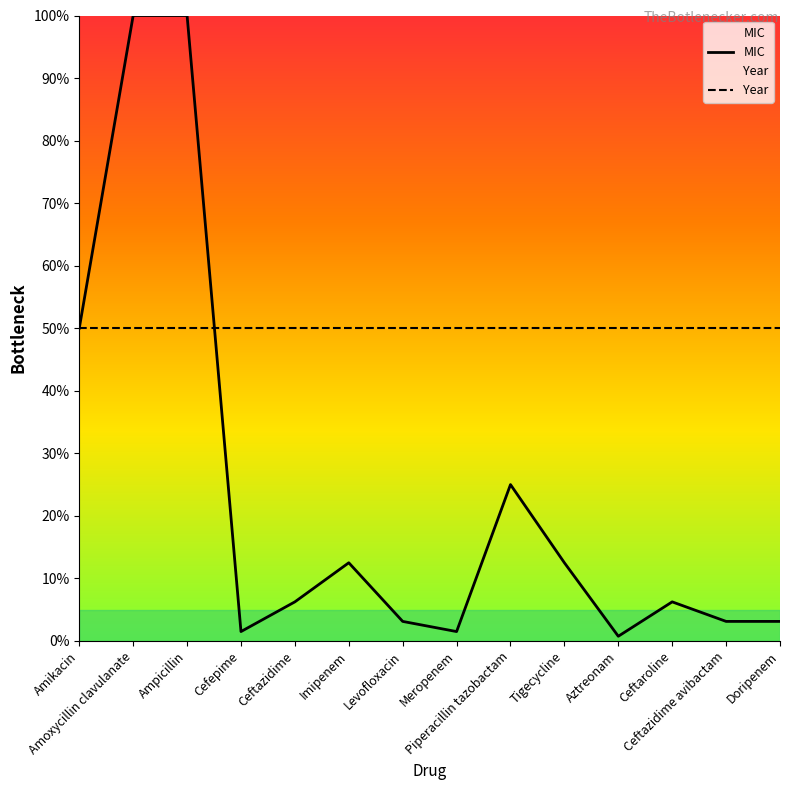

How many lines are shown in the chart?

2